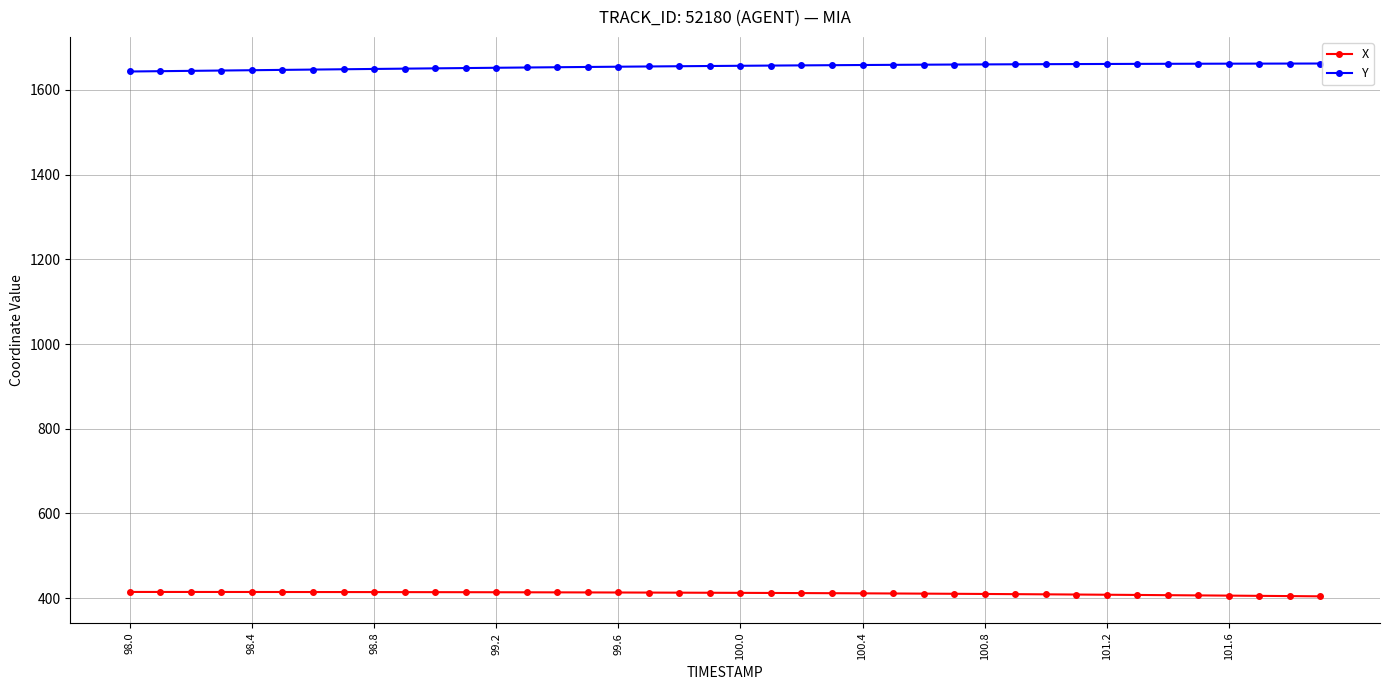

Which series has the largest total across all categories?

Y